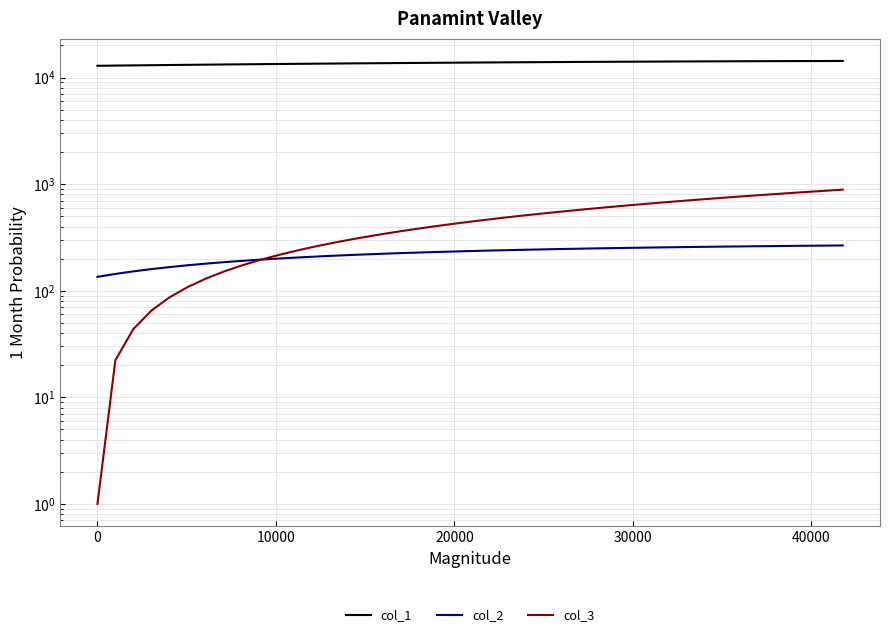

True or false: col_2 has more than 1 points higher than both neighbors.

False